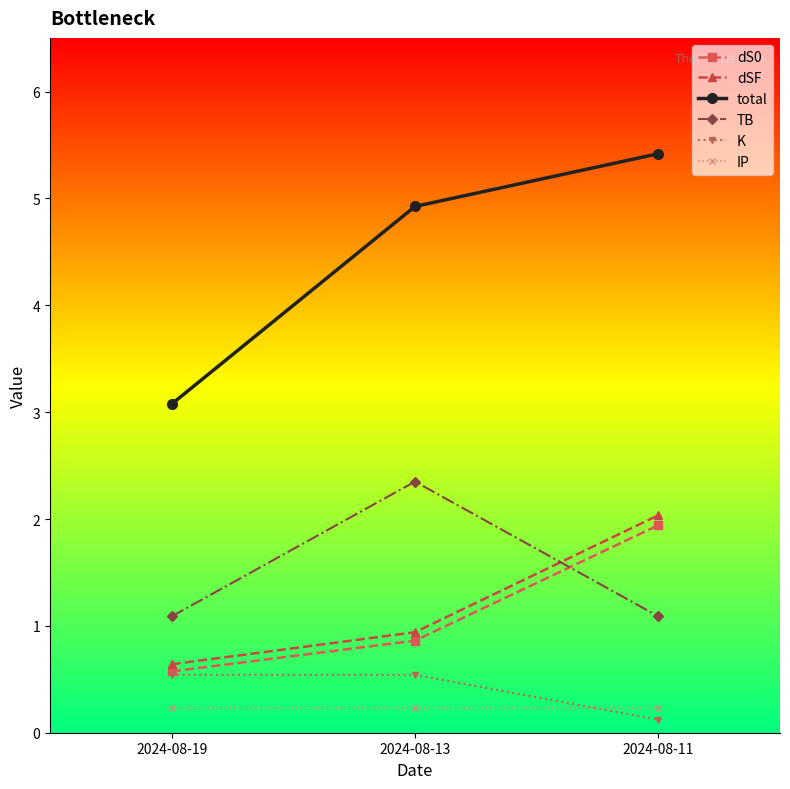

What is the difference between the dSF values at 2024-08-13 and 2024-08-11?

1.1